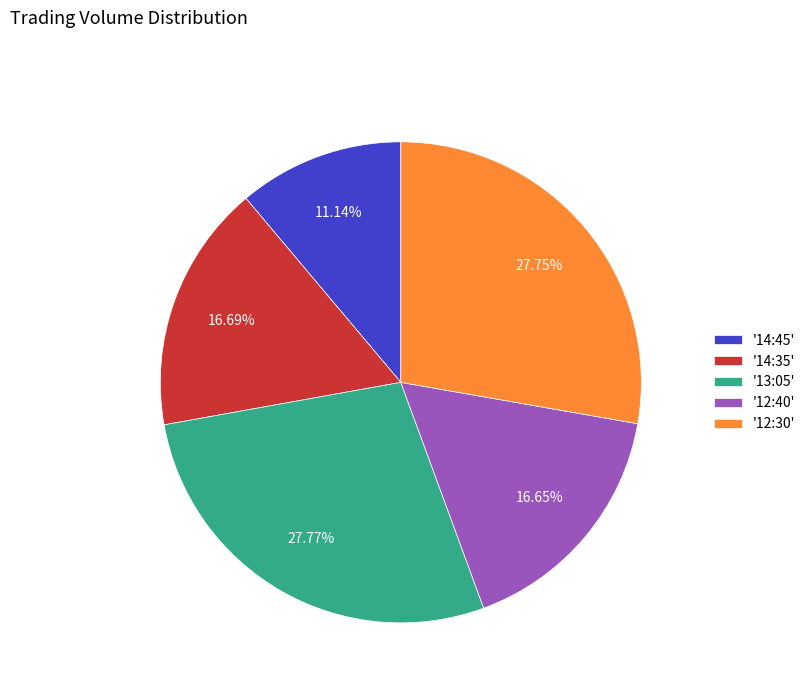

Do '13:05' and '14:45' together represent more than half of the pie?

No